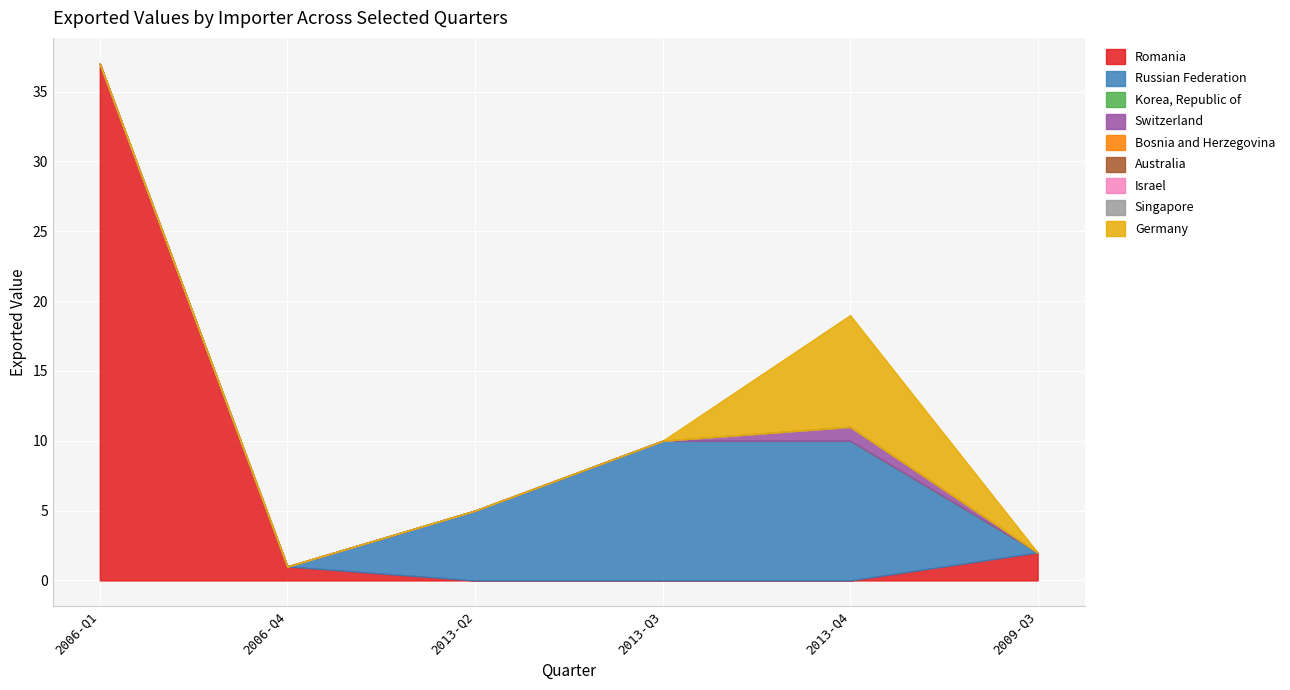

Where do 2006-Q4 and 2013-Q2 first cross each other?

Romania and Russian Federation